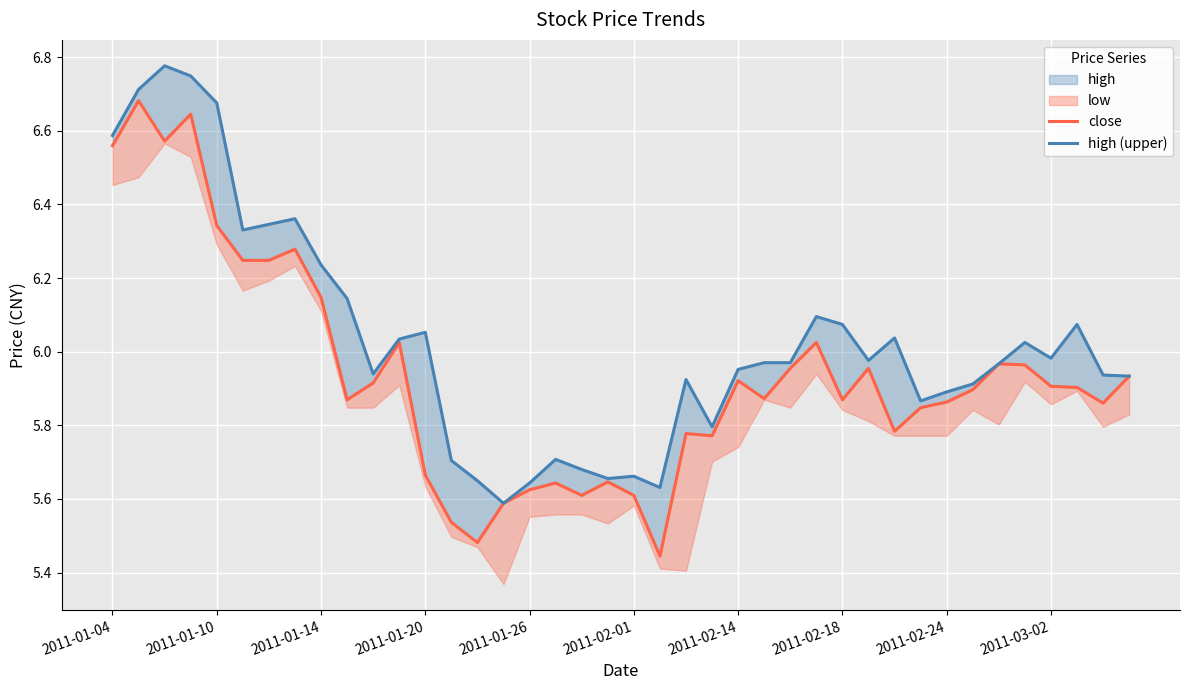

What is the difference between the close values at 22 and 31?

0.1